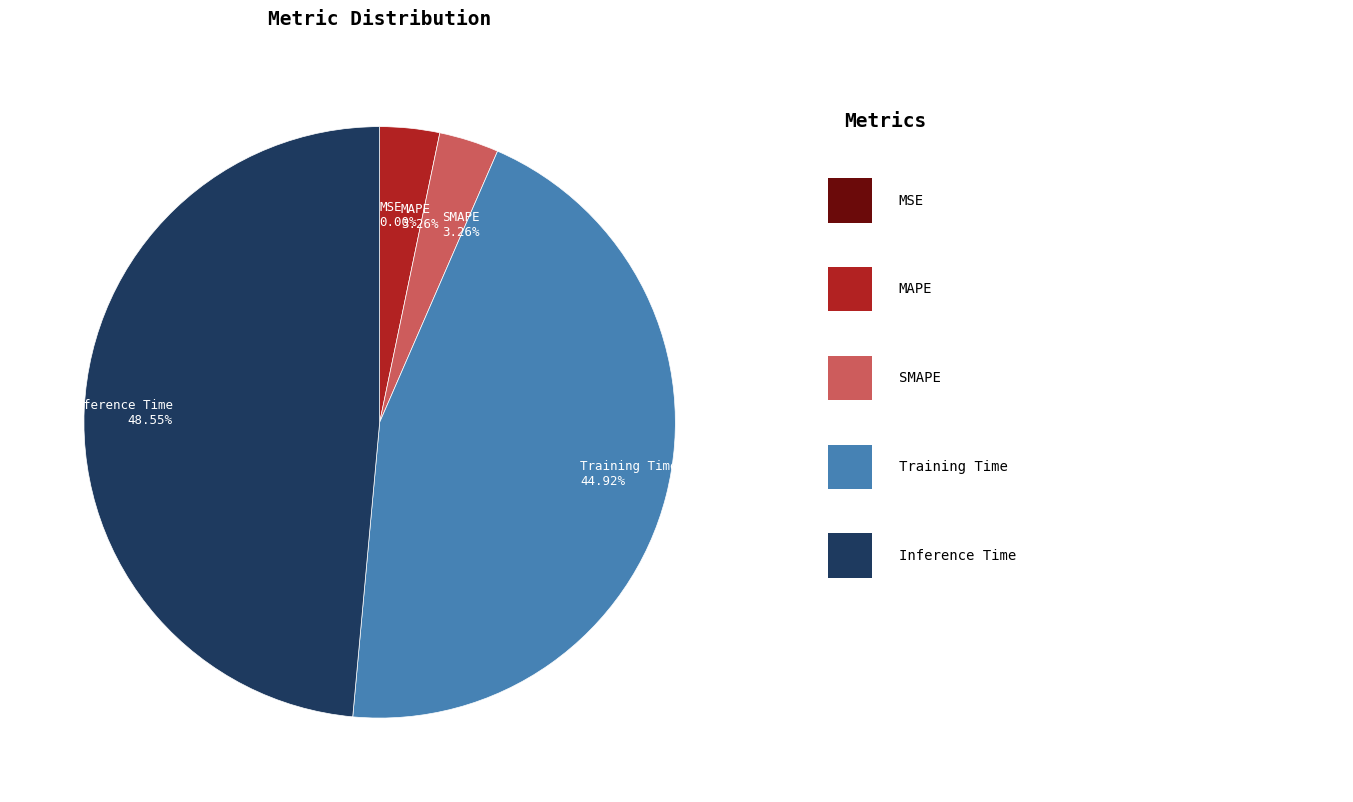

Between SMAPE and Training Time, which is larger?

Training Time